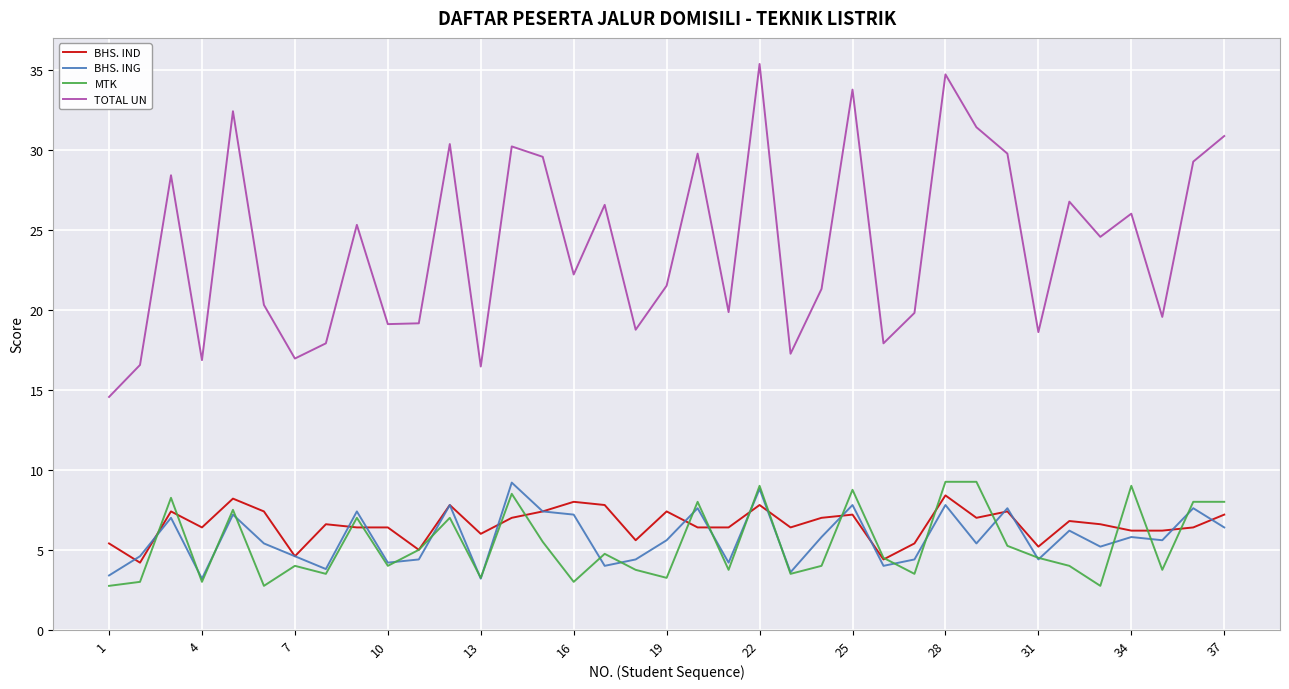

True or false: MTK and TOTAL UN intersect in this chart.

False